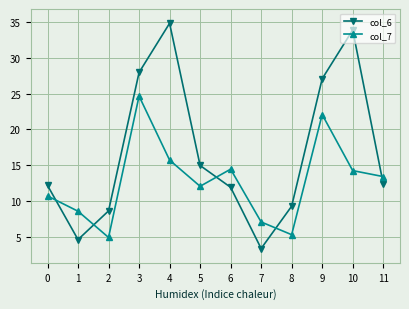

Rank the series by their average value, from lowest to highest.

col_7, col_6